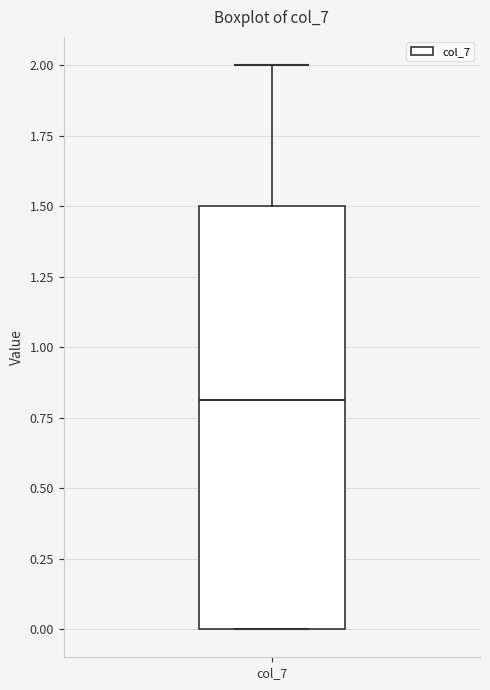

Read this box plot against the y-axis: the position of the median line, the range covered by the box, and the ends of both whiskers. The values are not printed on the chart, so give them approximately, as read against the axis.

median 0.8, box 0.0 to 1.5, whiskers 0.0 to 2.0